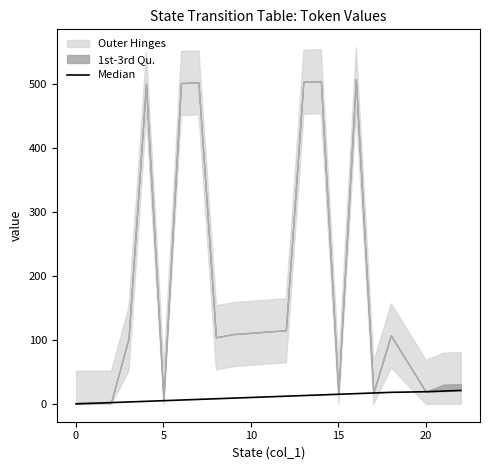

What is the label of the 11th point from the left?

10